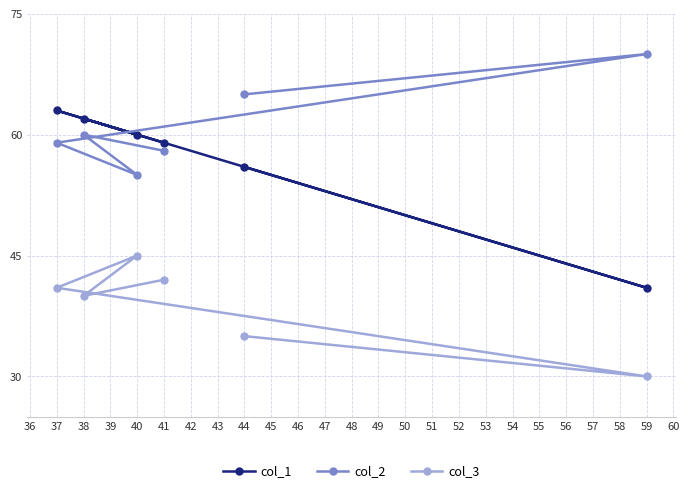

What is the approximate value of col_2 at 38?

60